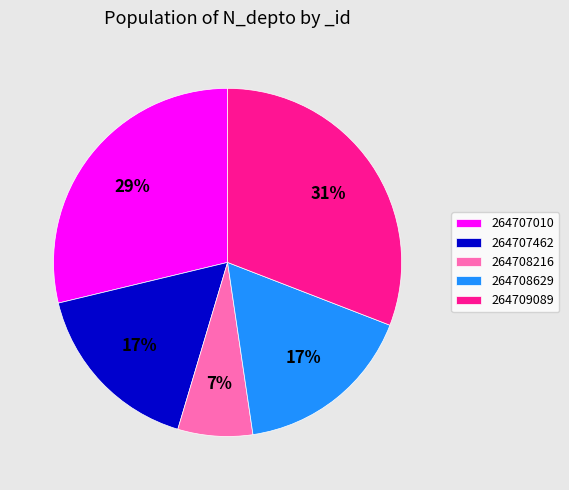

True or false: 264708216 accounts for 7% of the total.

True